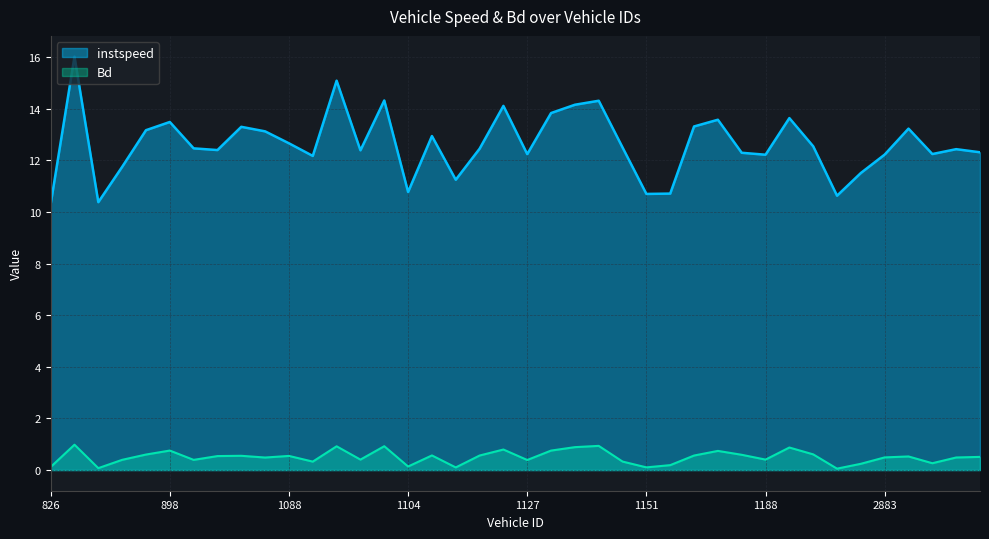

Does the chart display data point markers on the line(s)?

No